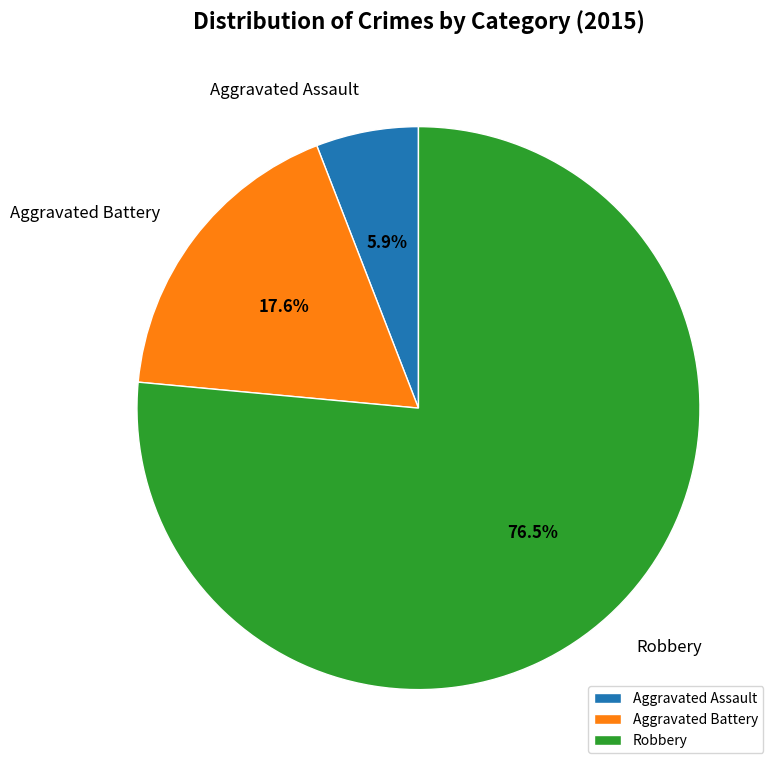

Which has a higher value, Aggravated Assault or Robbery?

Robbery